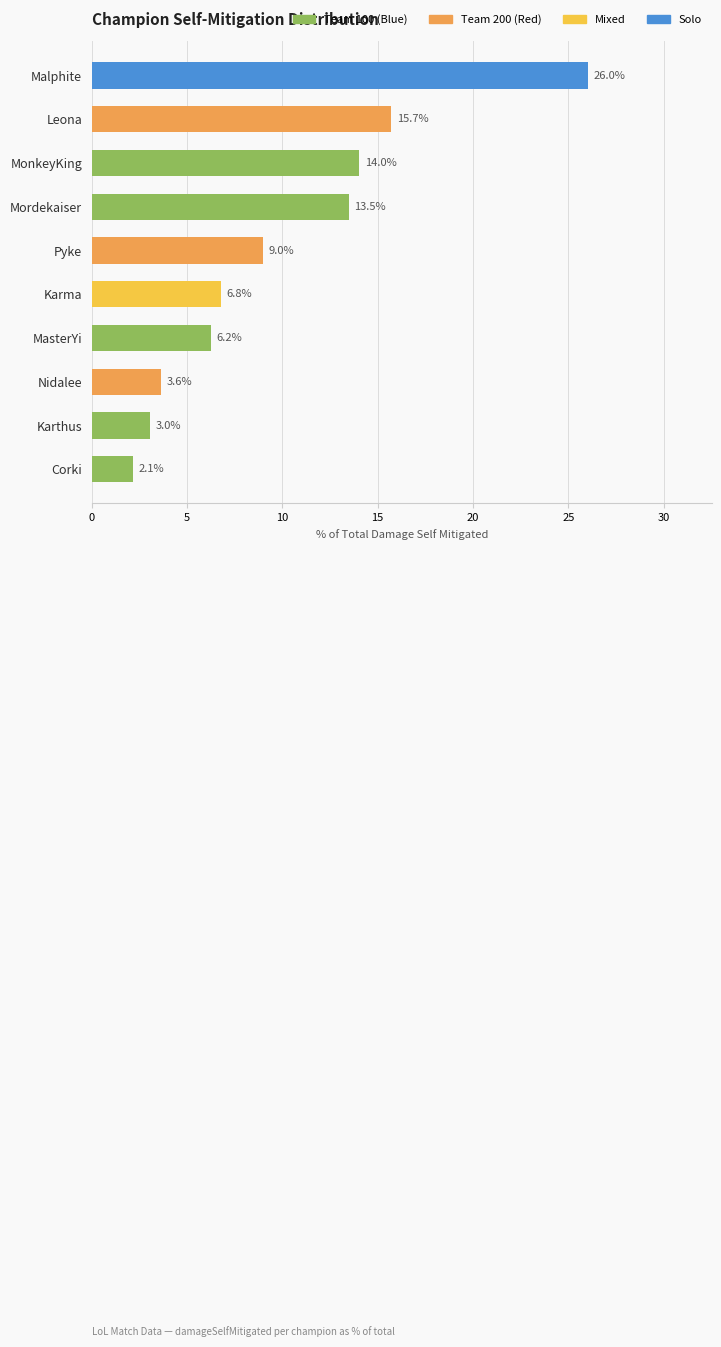

Which has a higher value, Corki or Leona?

Leona